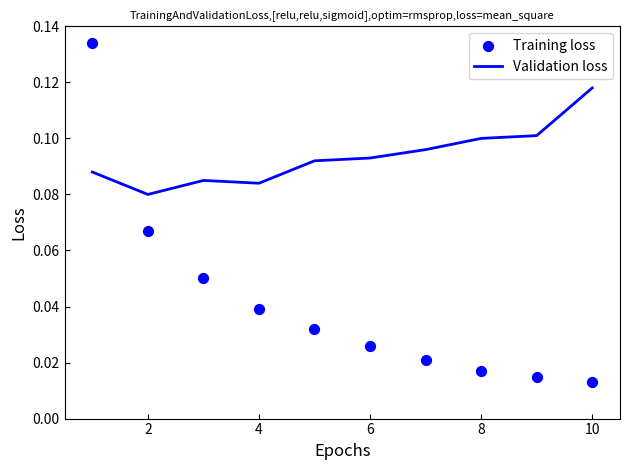

Which series has the largest total across all categories?

Validation loss